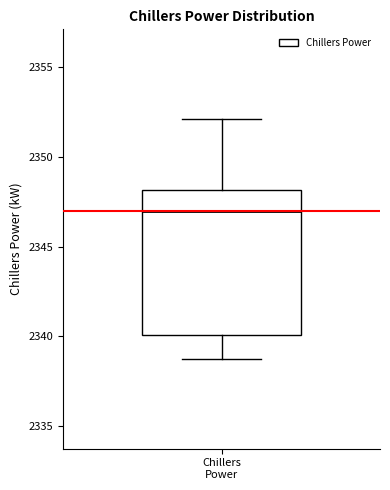

Transcribe this box plot: give where the median line is, the range the box spans, and where the two whiskers end, as read against the y-axis. The values are not printed on the chart, so give them approximately, as read against the axis.

median 2347.0, box 2340.0 to 2348.0, whiskers 2338.5 to 2352.0